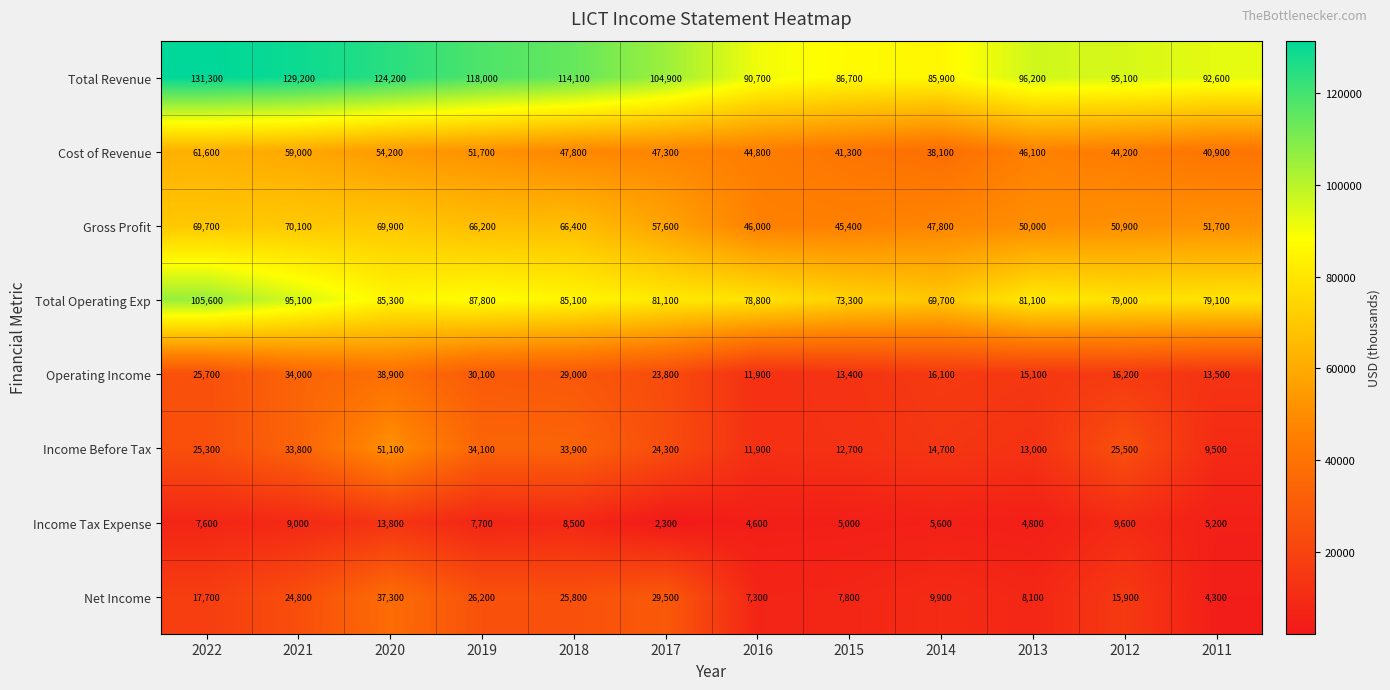

Which category has the lowest value across all series?

2017